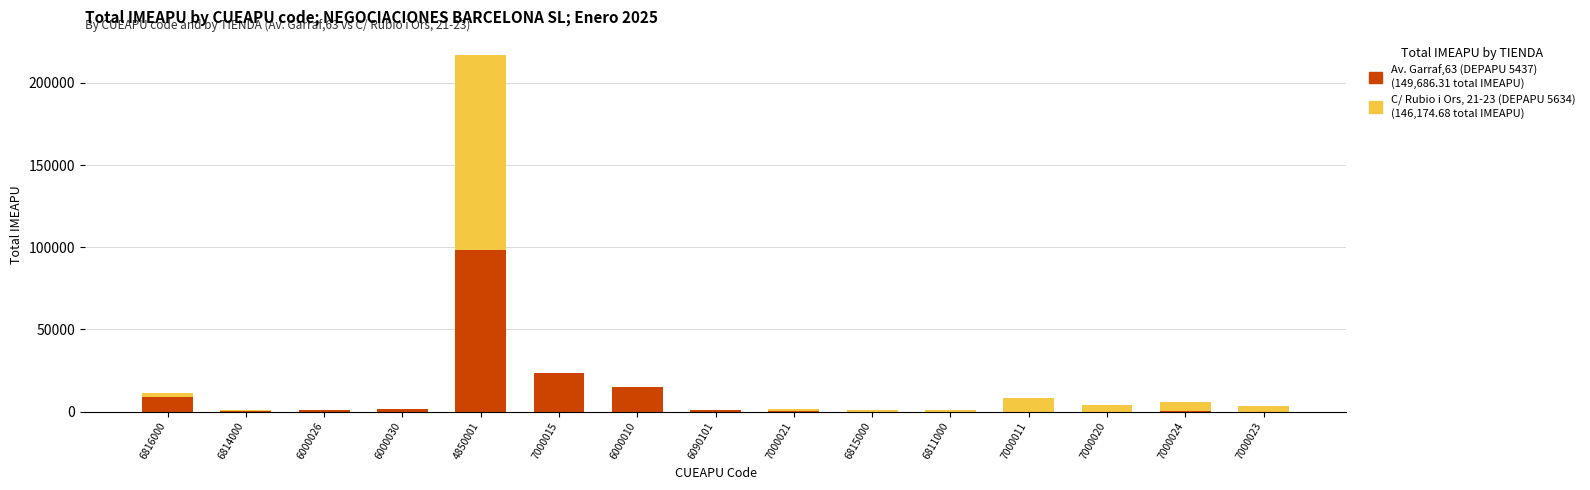

At which category is the sum across all series the highest?

4850001